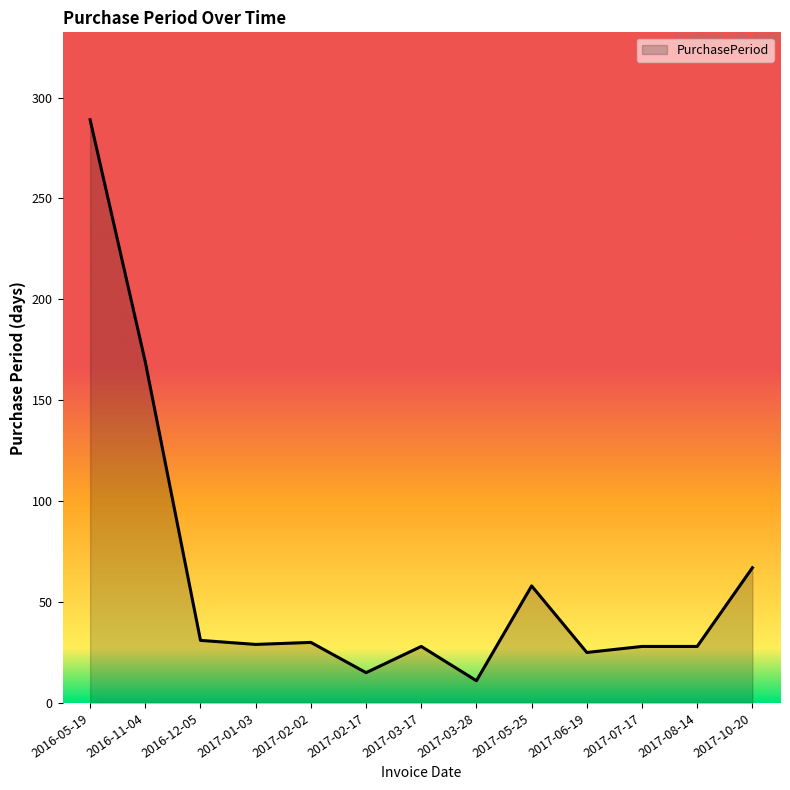

Approximately how many times larger is the value at 2017-10-20 compared to 2016-12-05?

2.2